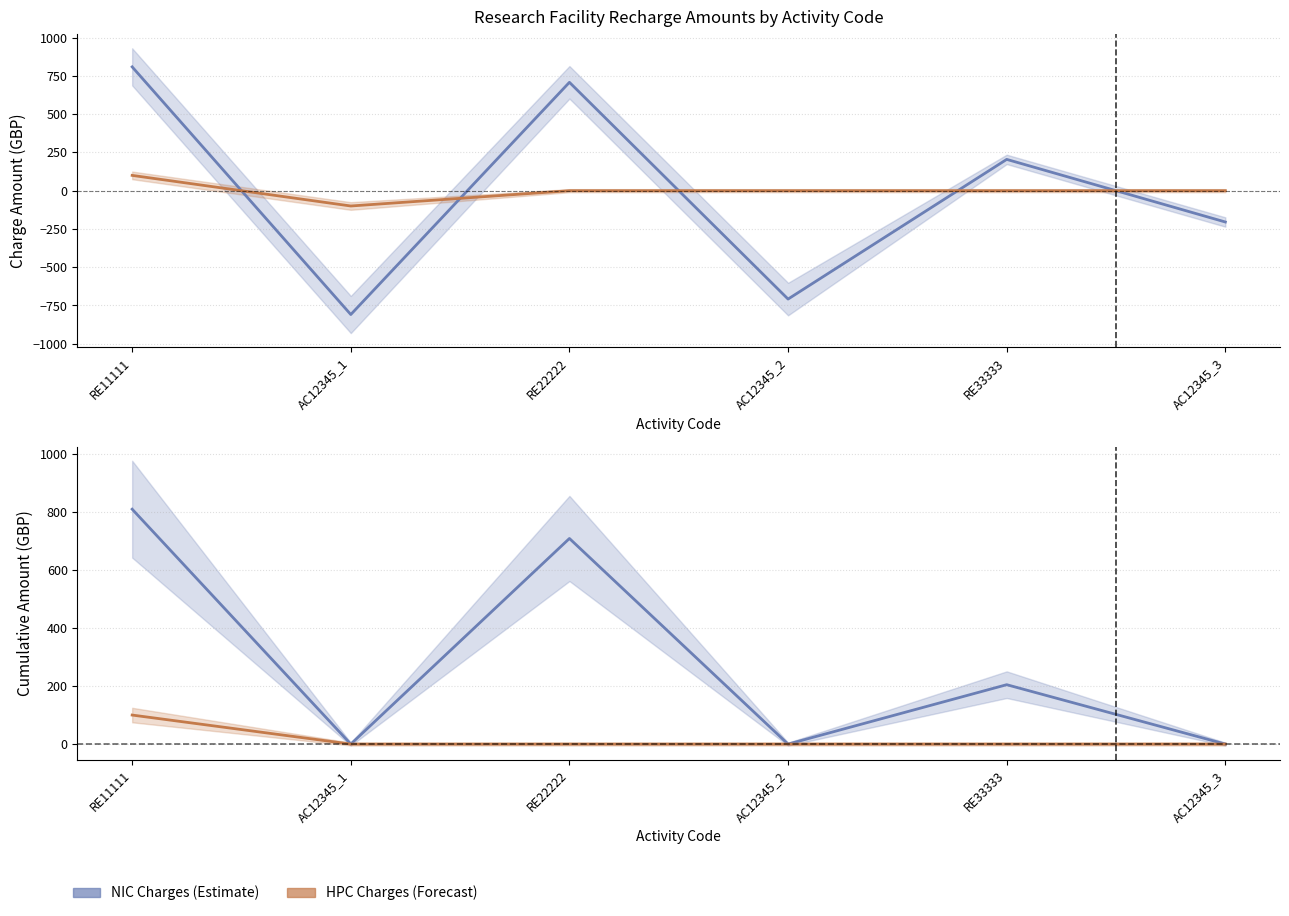

What is the label of the 4th point from the left?

AC12345_2